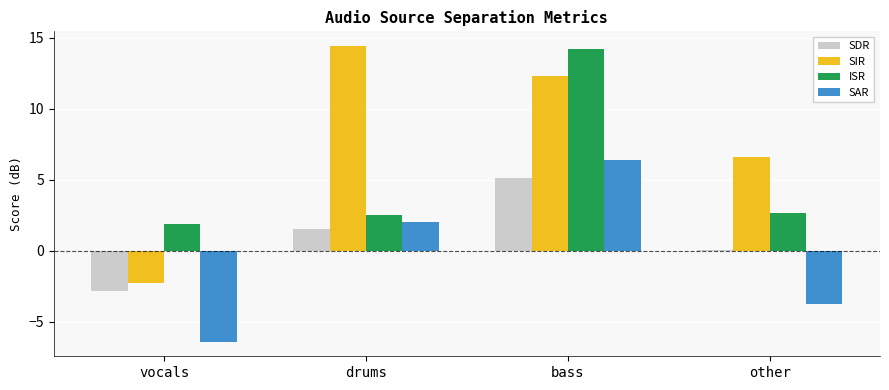

List the series in order of their peak value, lowest first.

SDR, SAR, ISR, SIR